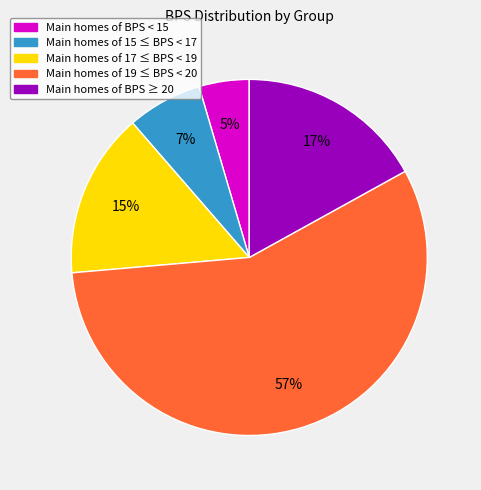

Does any single category account for the majority?

Yes